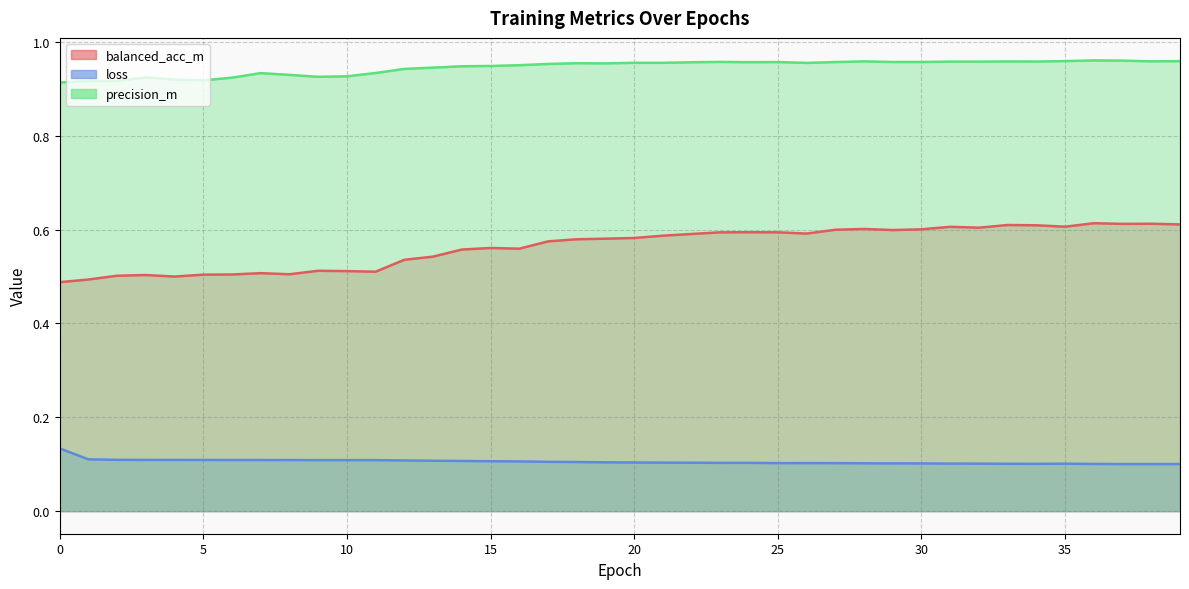

True or false: loss and precision_m cross at least once.

False